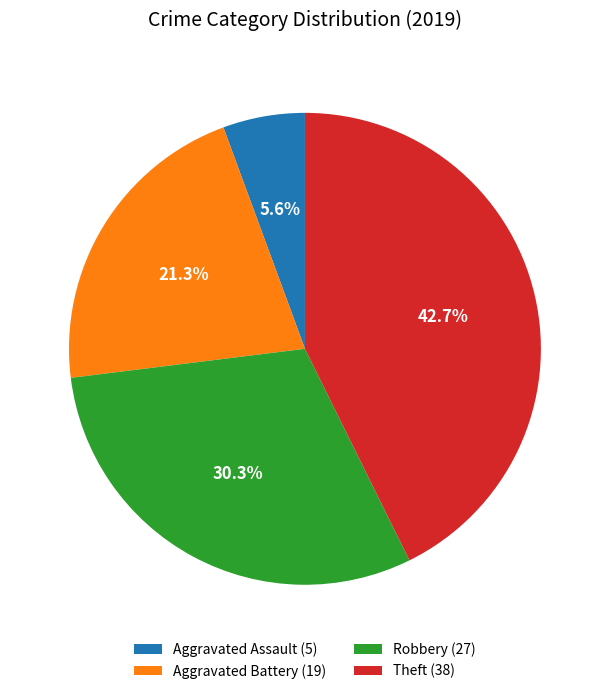

What percentage is the Aggravated Battery slice, to the nearest percent?

21%